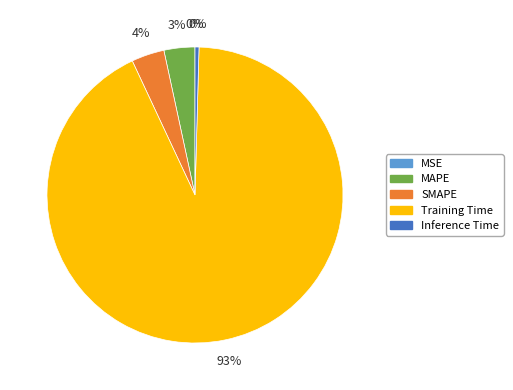

Is there a majority slice in this chart?

Yes